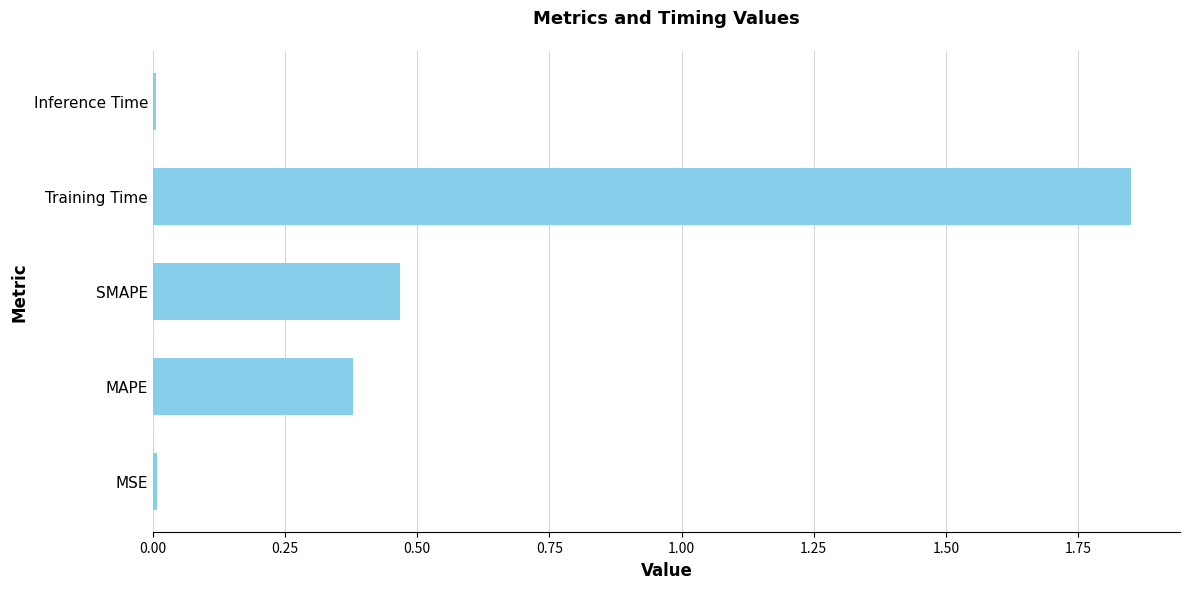

What is the ratio of the value at SMAPE to the value at Training Time?

0.3